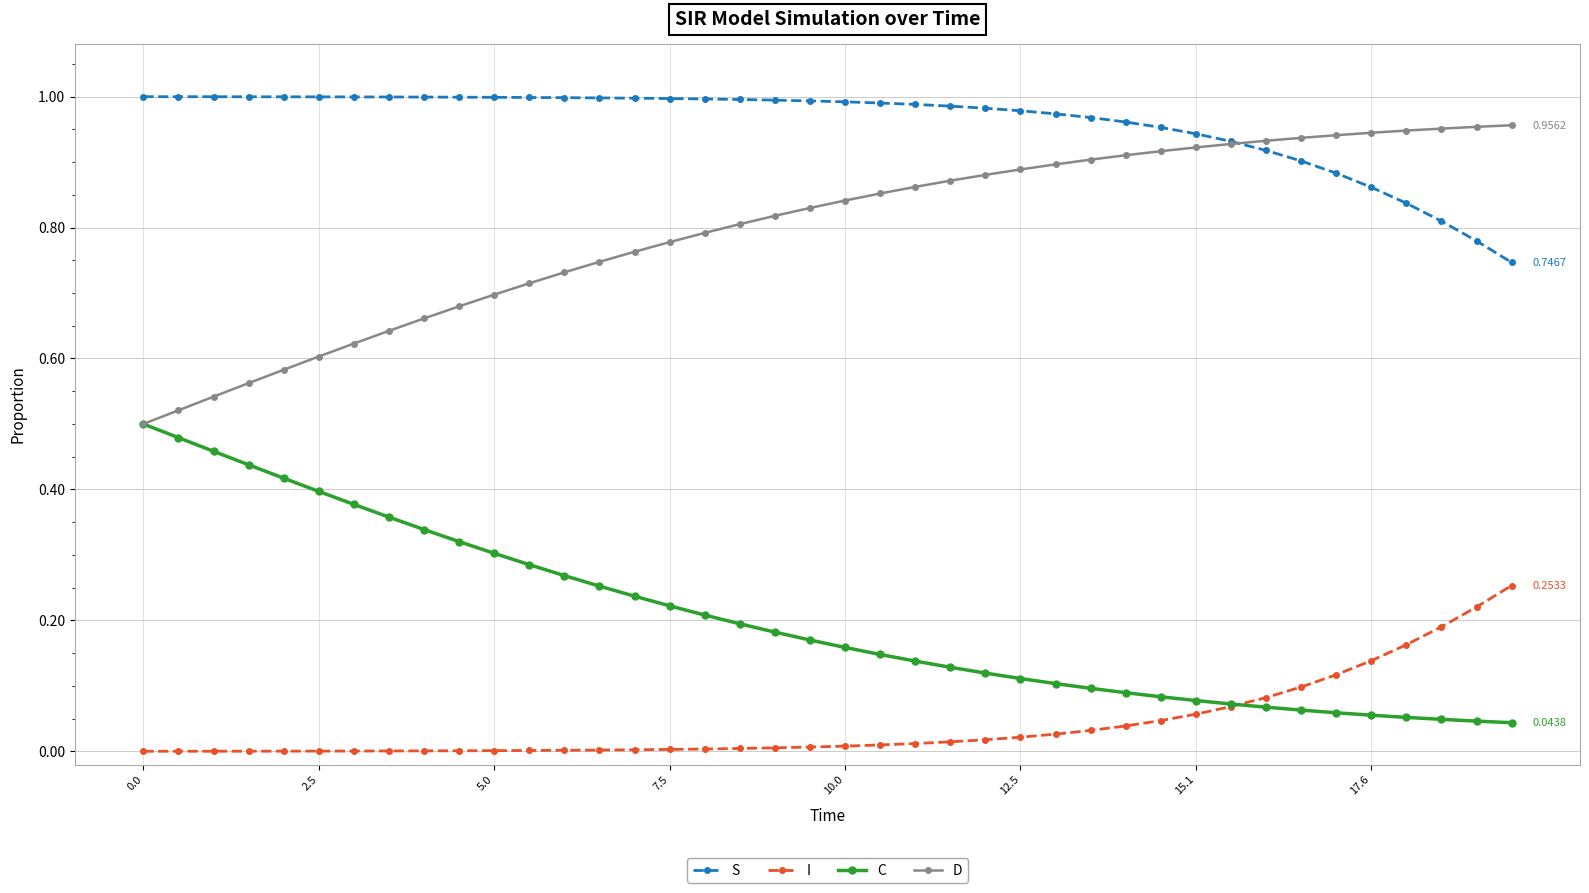

Which series has the largest total across all categories?

S